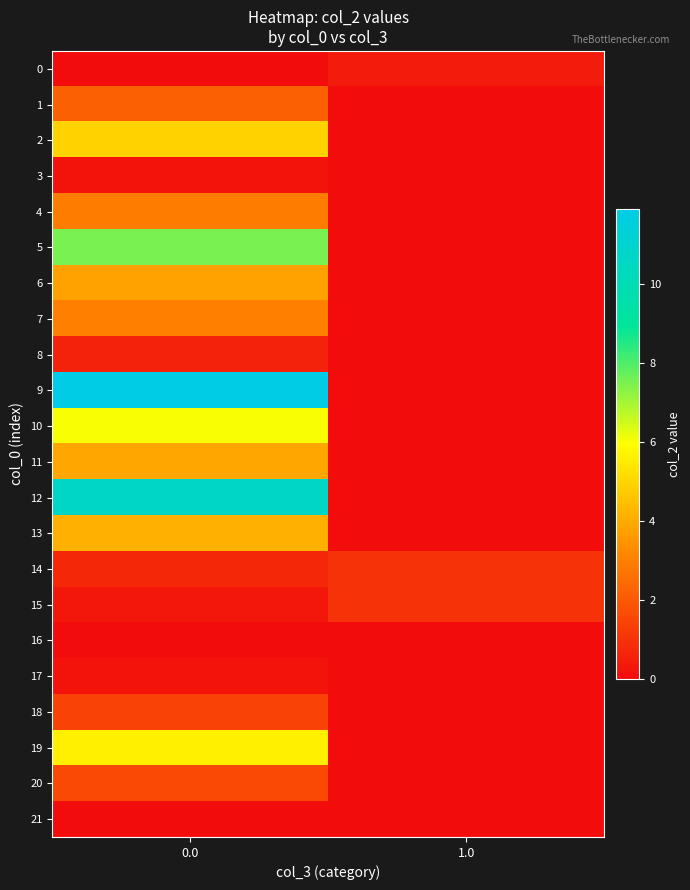

Reading left to right, extract all data points from this chart.

0: 0.0=0.0	1.0=0.4
1: 0.0=2.2	1.0=0.0
2: 0.0=4.9	1.0=0.0
3: 0.0=0.2	1.0=0.0
4: 0.0=2.9	1.0=0.0
5: 0.0=7.5	1.0=0.0
6: 0.0=3.8	1.0=0.0
7: 0.0=3.0	1.0=0.0
8: 0.0=0.6	1.0=0.0
9: 0.0=11.9	1.0=0.0
10: 0.0=6.0	1.0=0.0
11: 0.0=3.9	1.0=0.0
12: 0.0=10.6	1.0=0.0
13: 0.0=4.1	1.0=0.0
14: 0.0=0.7	1.0=1.0
15: 0.0=0.3	1.0=1.0
16: 0.0=0.0	1.0=0.0
17: 0.0=0.2	1.0=0.0
18: 0.0=1.4	1.0=0.0
19: 0.0=5.6	1.0=0.0
20: 0.0=1.6	1.0=0.0
21: 0.0=0.0	1.0=0.0